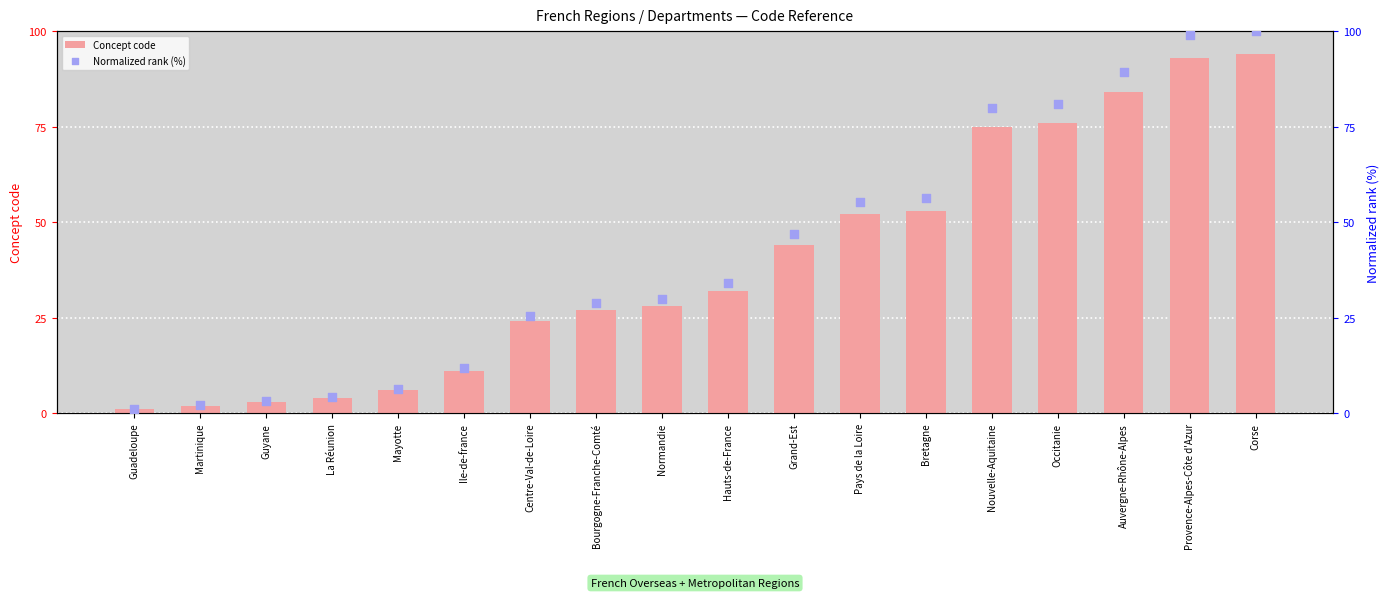

At how many categories does at least one series exceed 40?

8